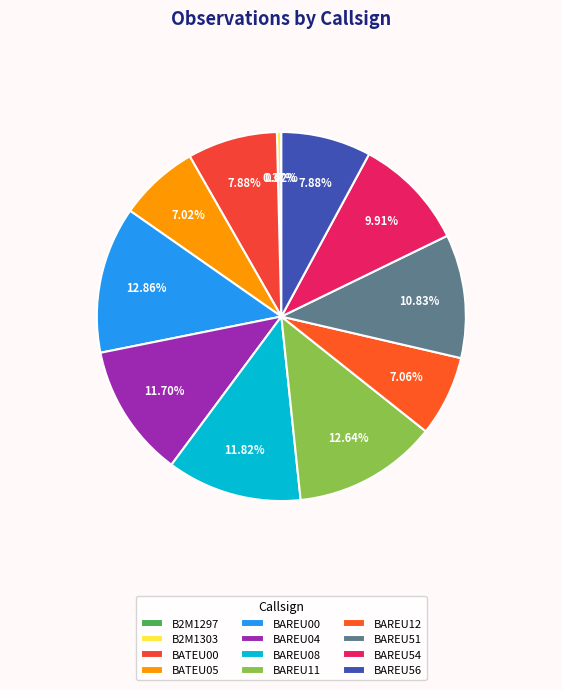

The BATEU00 slice represents 8% of the pie. True or false?

True